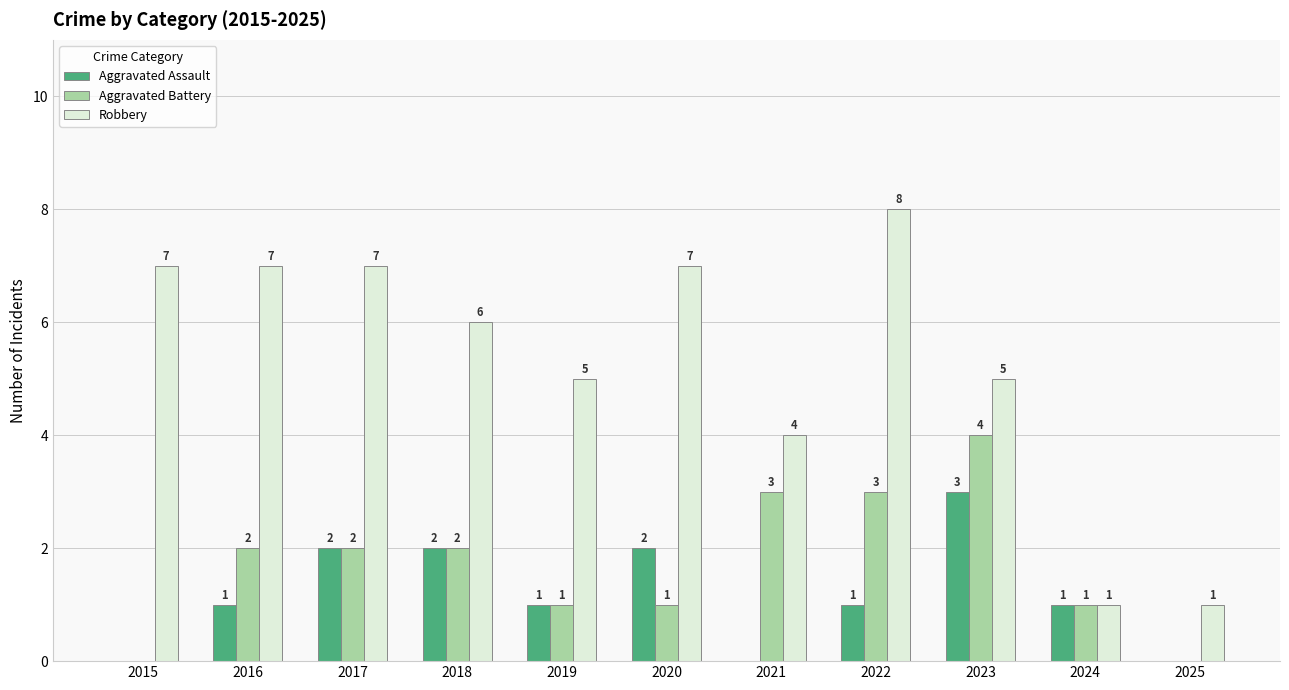

Which label corresponds to the largest value in the chart?

2022